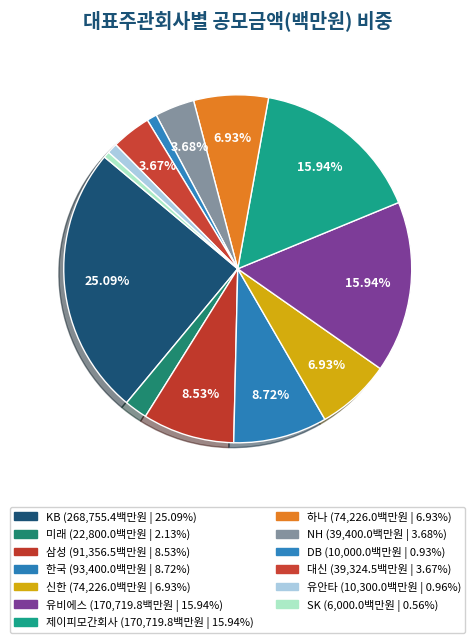

How many slices are in this pie chart?

13